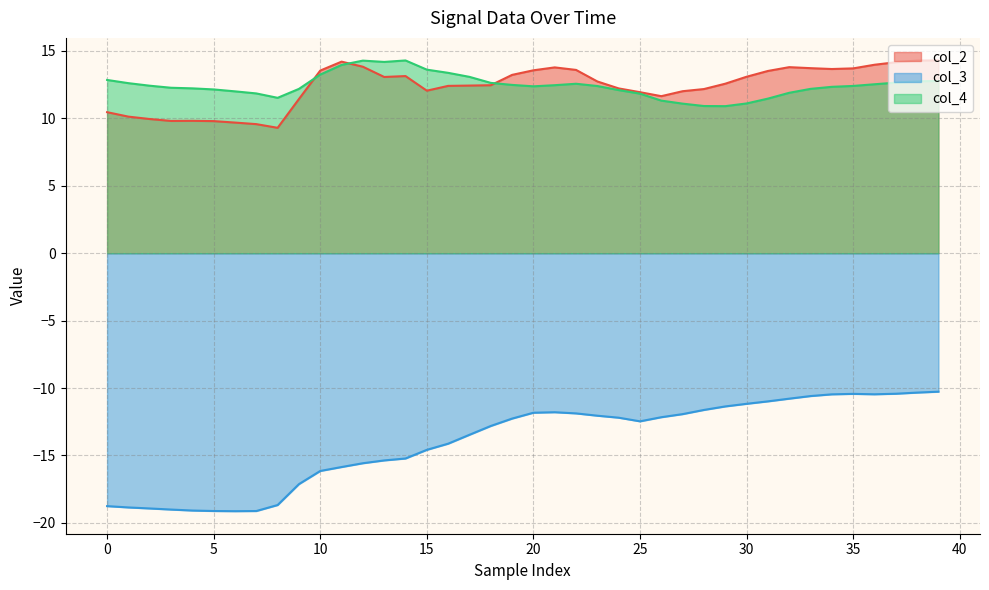

The value of col_4 at 5 is 4.1. True or false?

False